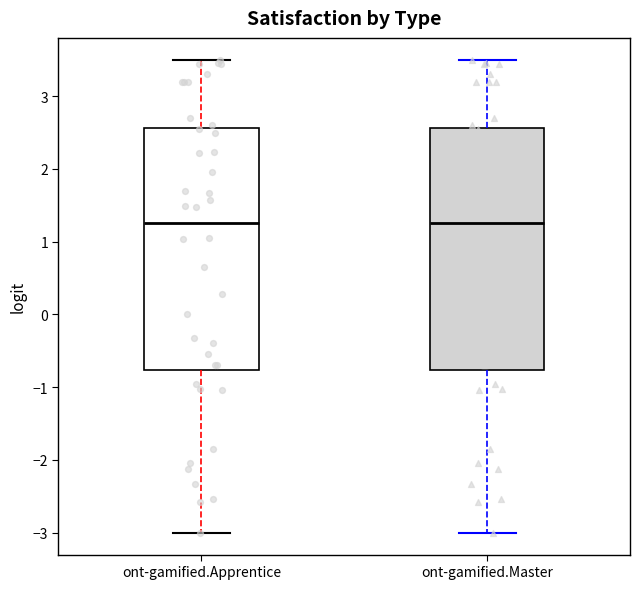

Reading left to right, transcribe this box plot: for each box, give where its median line is, the range the box spans, and where its two whiskers end, as read against the y-axis. The values are not printed on the chart, so give them approximately, as read against the axis.

ont-gamified.Apprentice: median 1.3, box -0.8 to 2.6, whiskers -3.0 to 3.5
ont-gamified.Master: median 1.3, box -0.8 to 2.6, whiskers -3.0 to 3.5